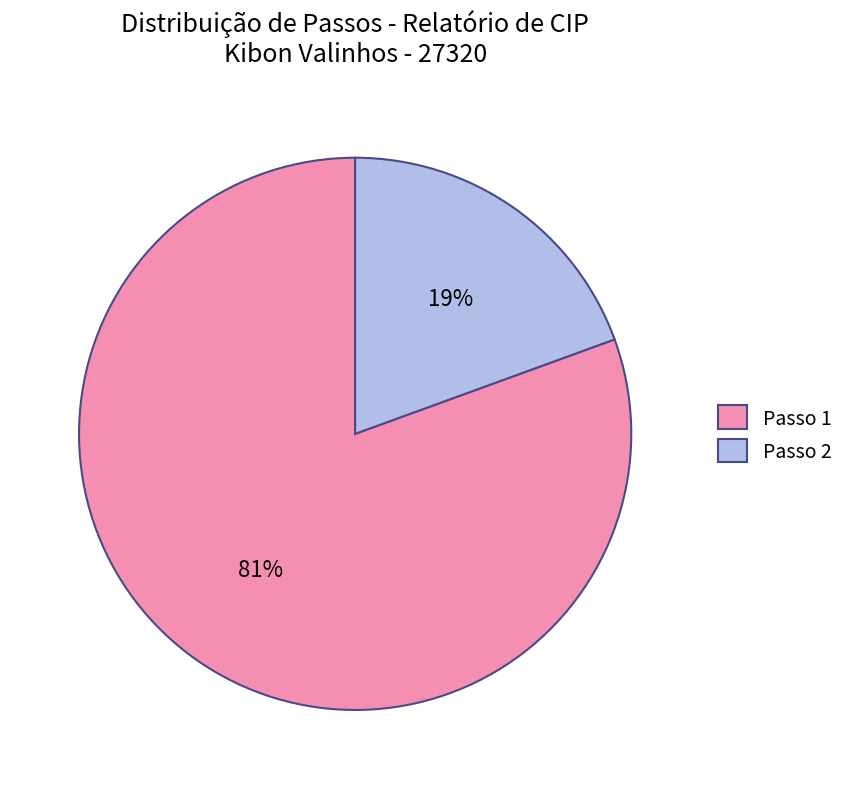

Does any single category account for the majority?

Yes